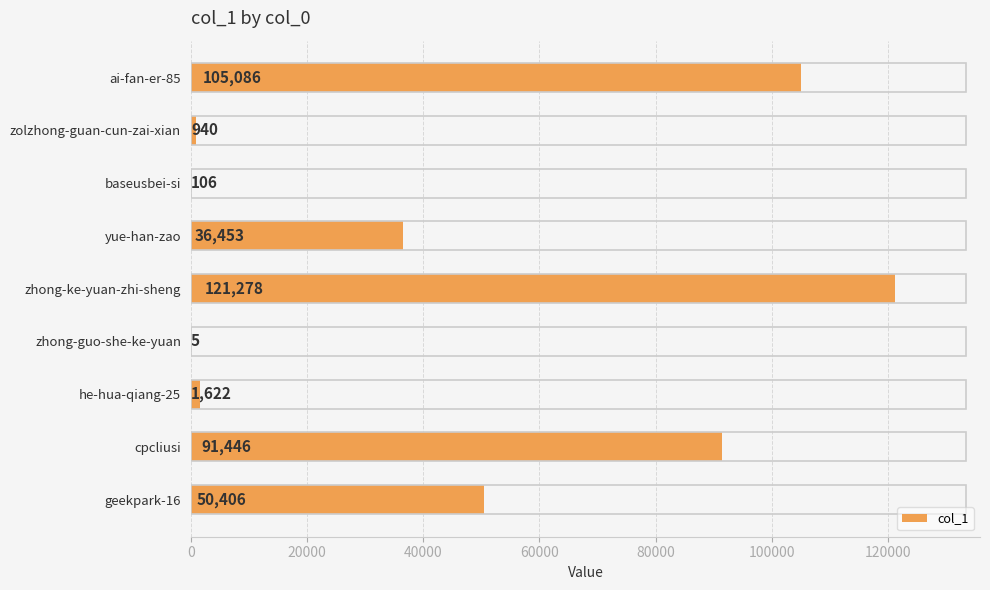

What is the sum of the values at baseusbei-si and yue-han-zao?

36559